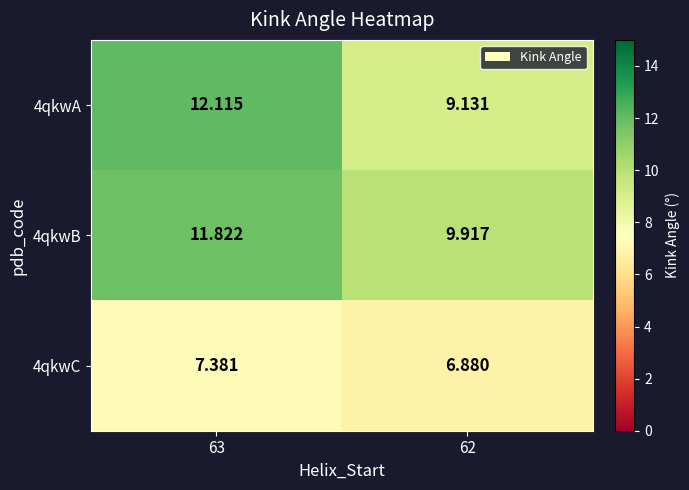

Is the value of 4qkwC at 62 greater than the value of 4qkwA at 63?

No